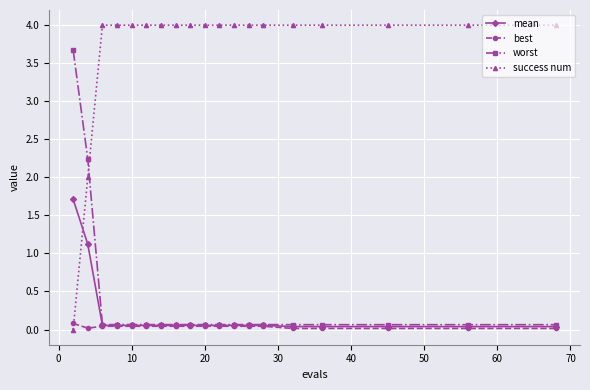

Which series has the largest range (max minus min)?

success num